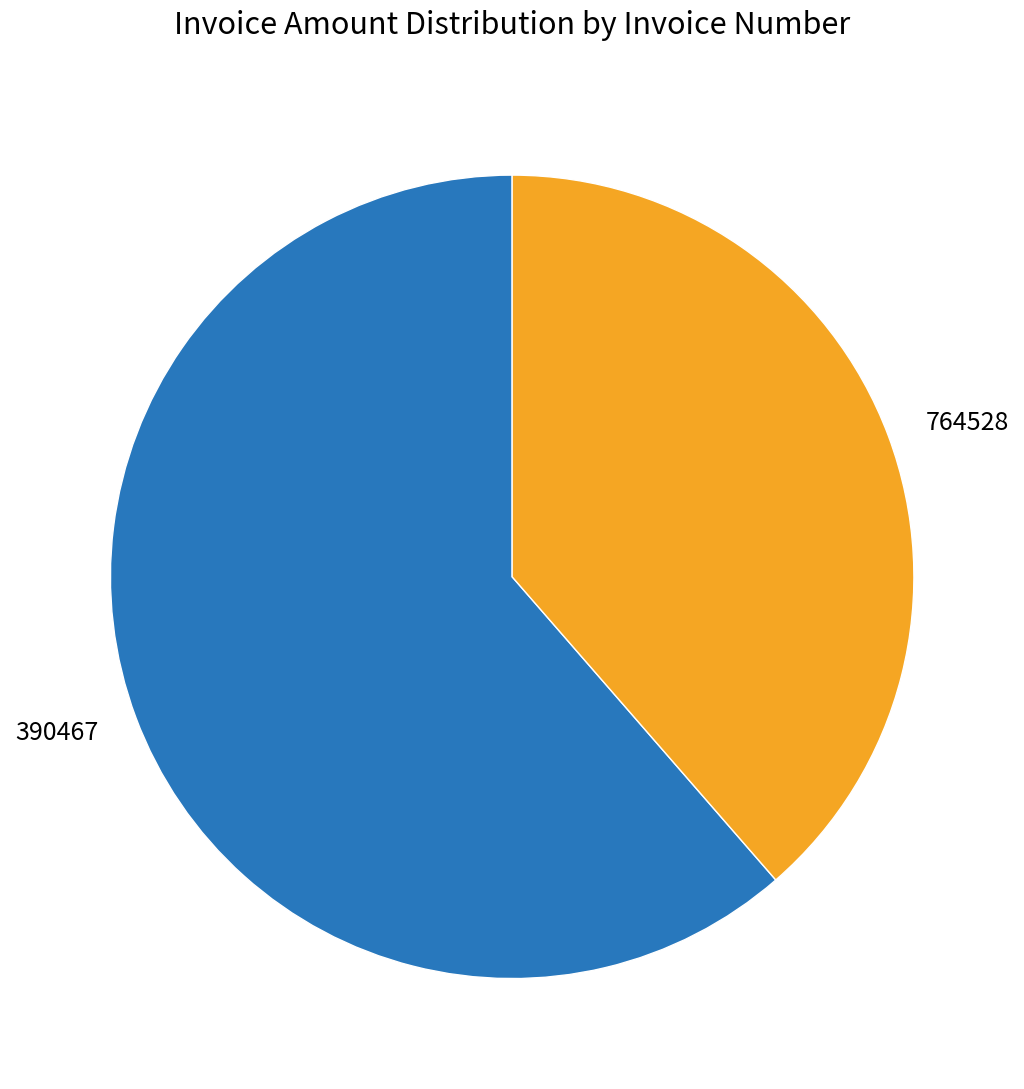

Combined, do 764528 and 390467 account for over 50%?

Yes